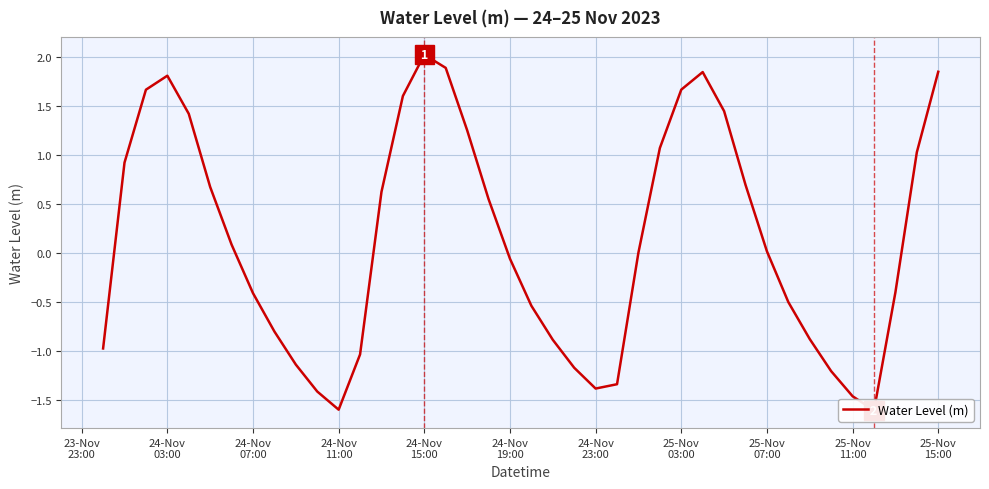

What is the difference between the maximum and minimum values?

3.6